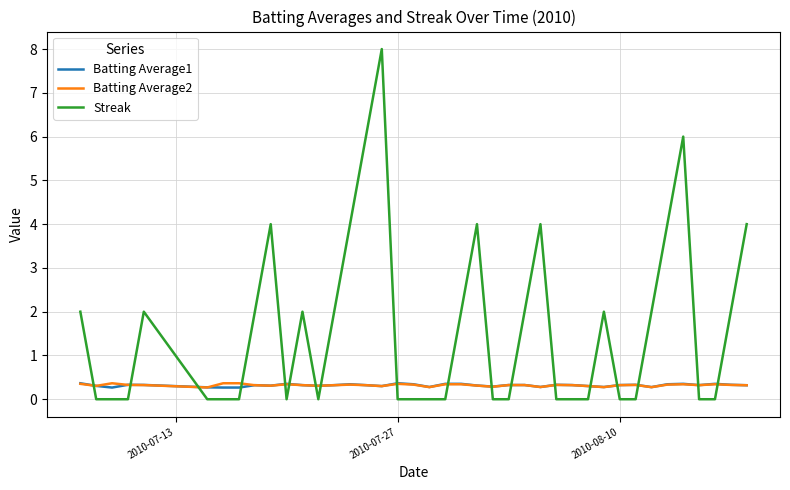

What is the highest value of the Batting Average2 series?

0.4